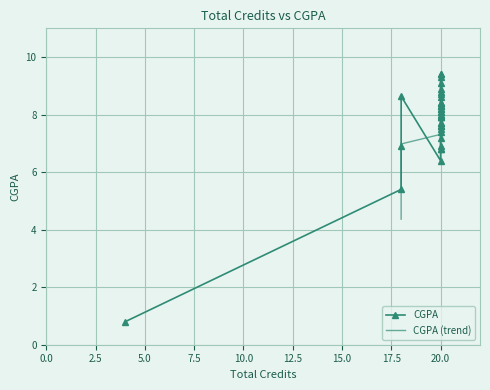

True or false: there are more than 0 points higher than both neighbors.

True